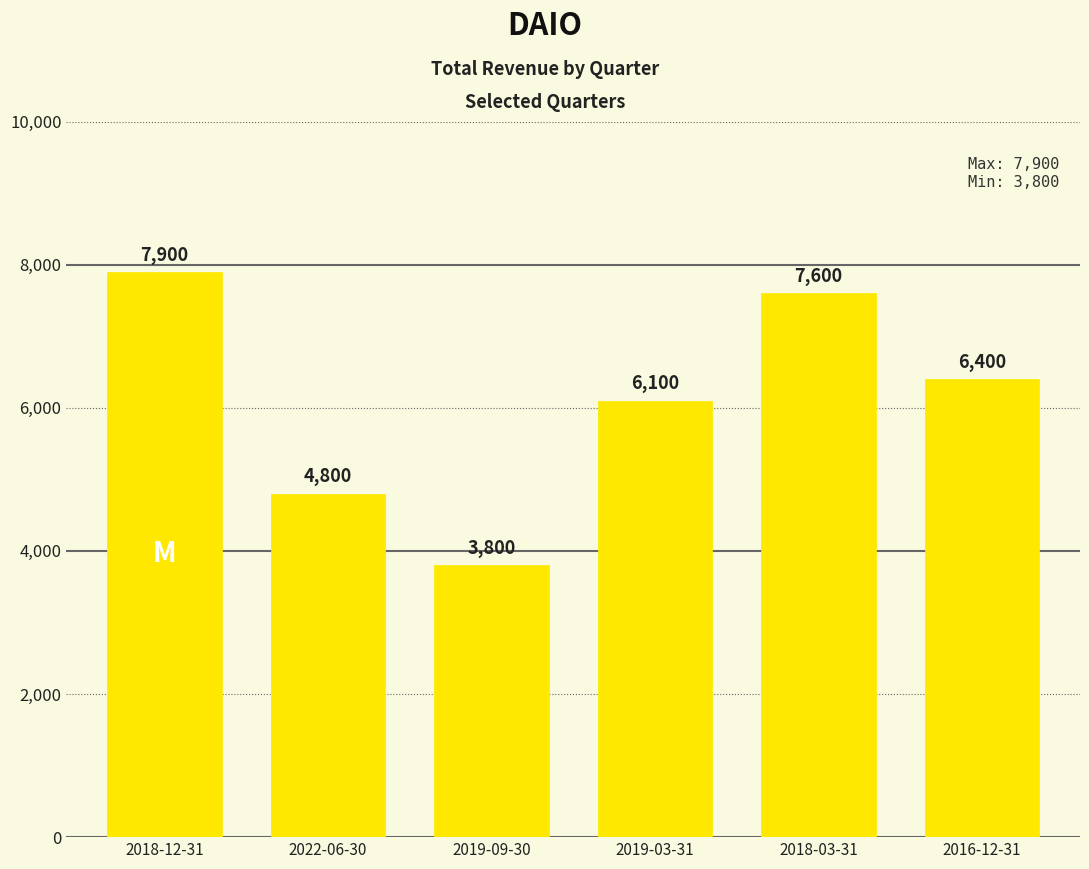

List the labels in order of value, largest first.

2018-12-31, 2018-03-31, 2016-12-31, 2019-03-31, 2022-06-30, 2019-09-30